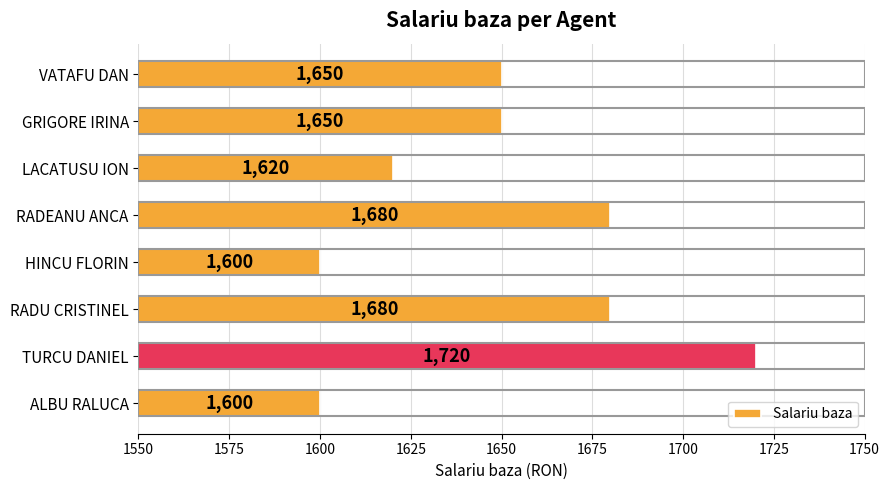

Reading bottom to top, extract all data points from this chart.

ALBU RALUCA=1600	TURCU DANIEL=1720	RADU CRISTINEL=1680	HINCU FLORIN=1600	RADEANU ANCA=1680	LACATUSU ION=1620	GRIGORE IRINA=1650	VATAFU DAN=1650